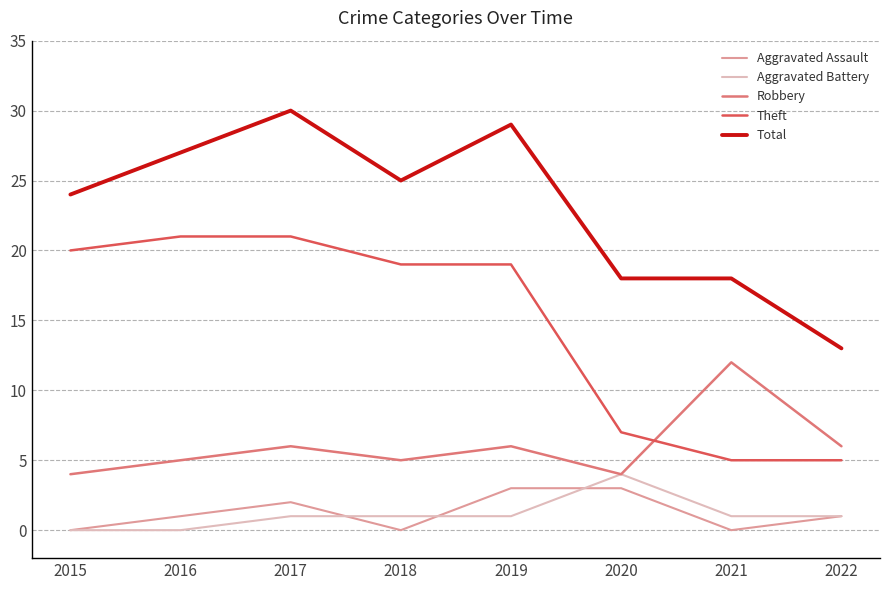

Which series has the largest total across all categories?

Total